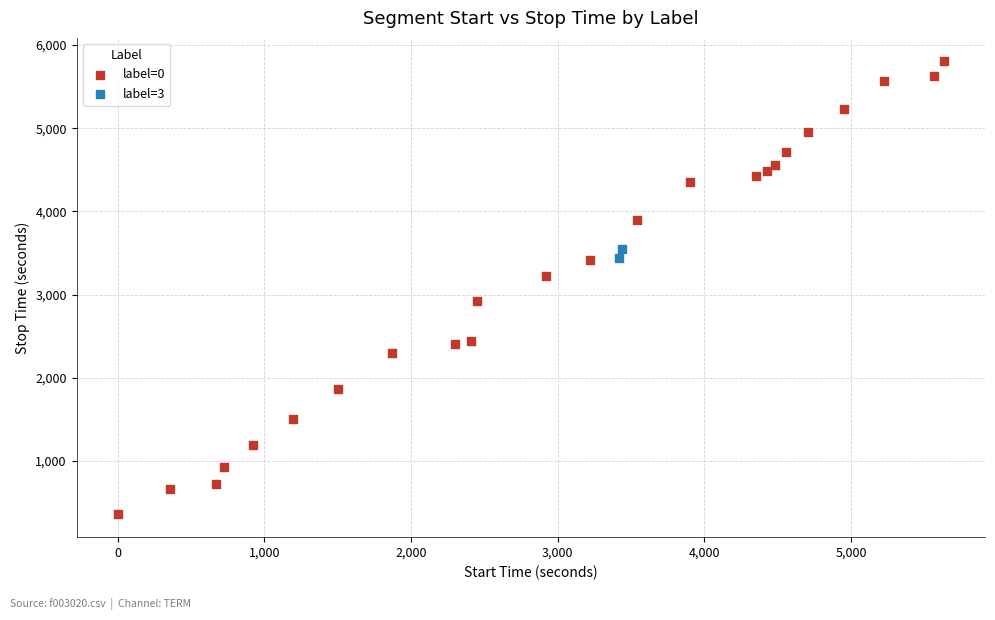

Which series has the widest spread of Y values?

label=0